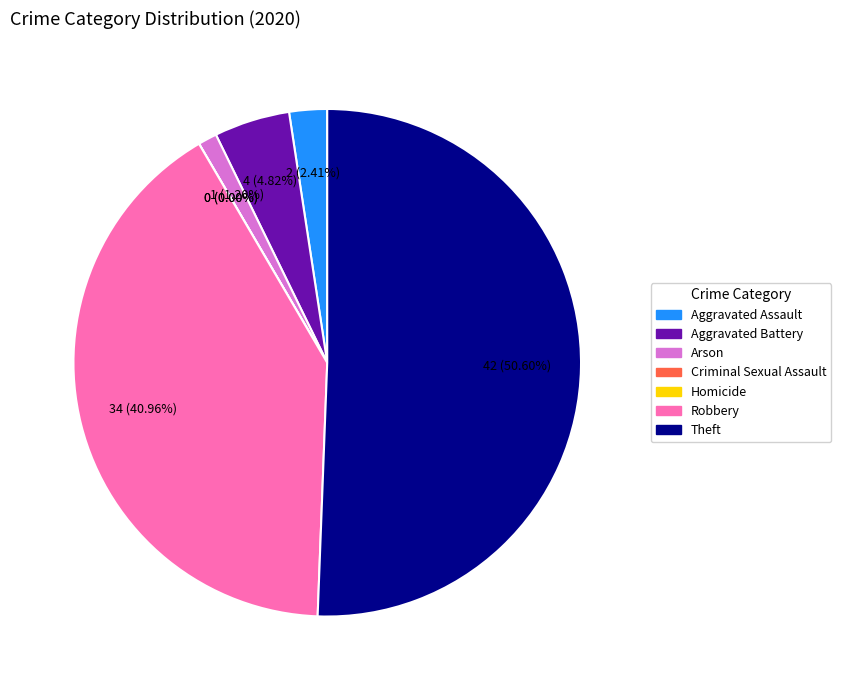

Is it true that Theft is 66% of the pie?

False